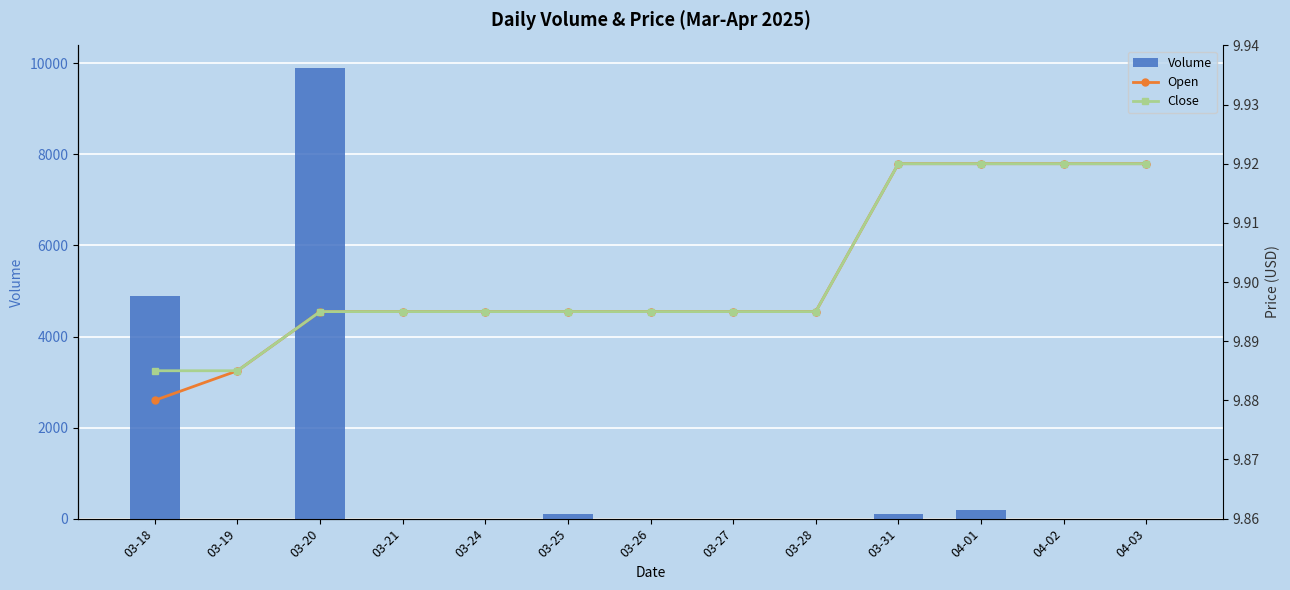

At which category does the chart reach its peak across all series?

03-20